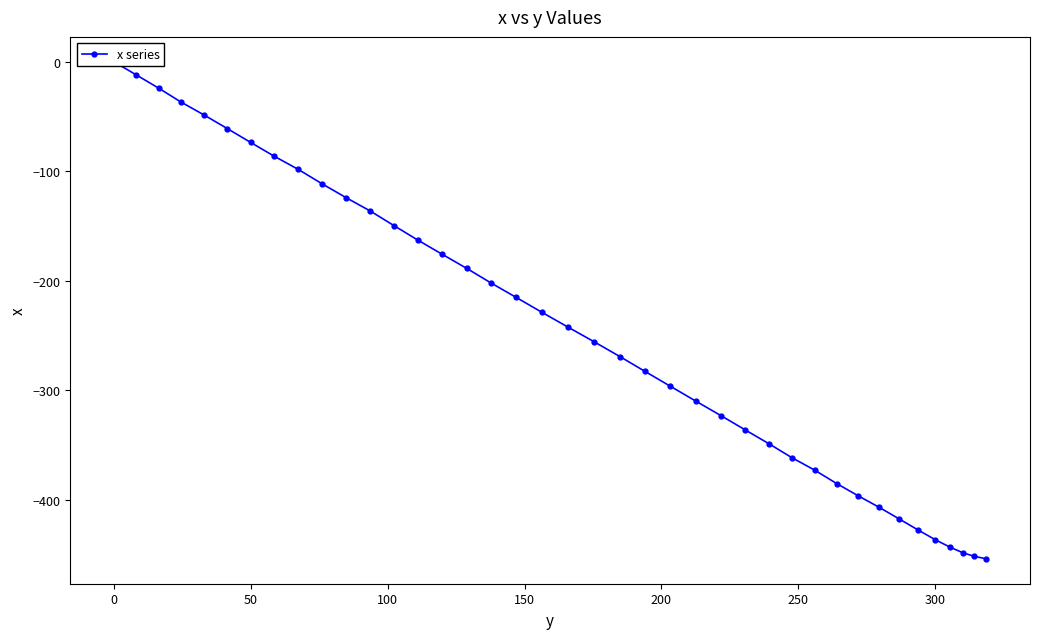

What is the difference between the second highest and minimum values?

442.1